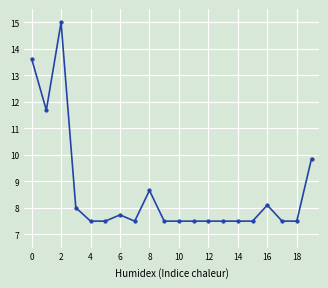

True or false: there are more than 1 points higher than both neighbors.

True